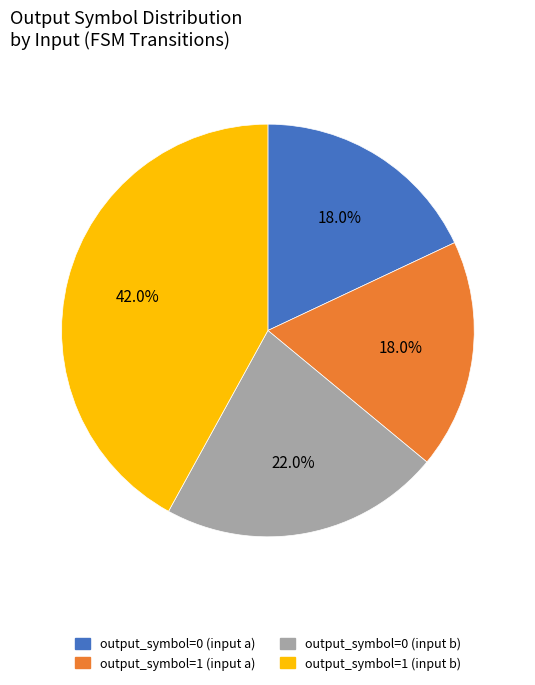

Count the number of slices in the pie.

4